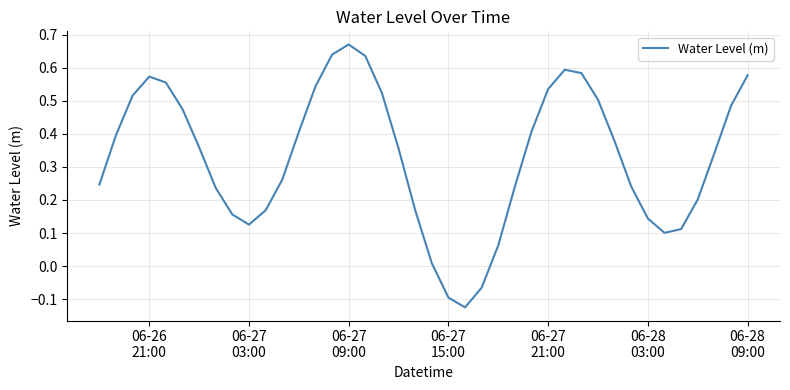

How many negative values are there?

3